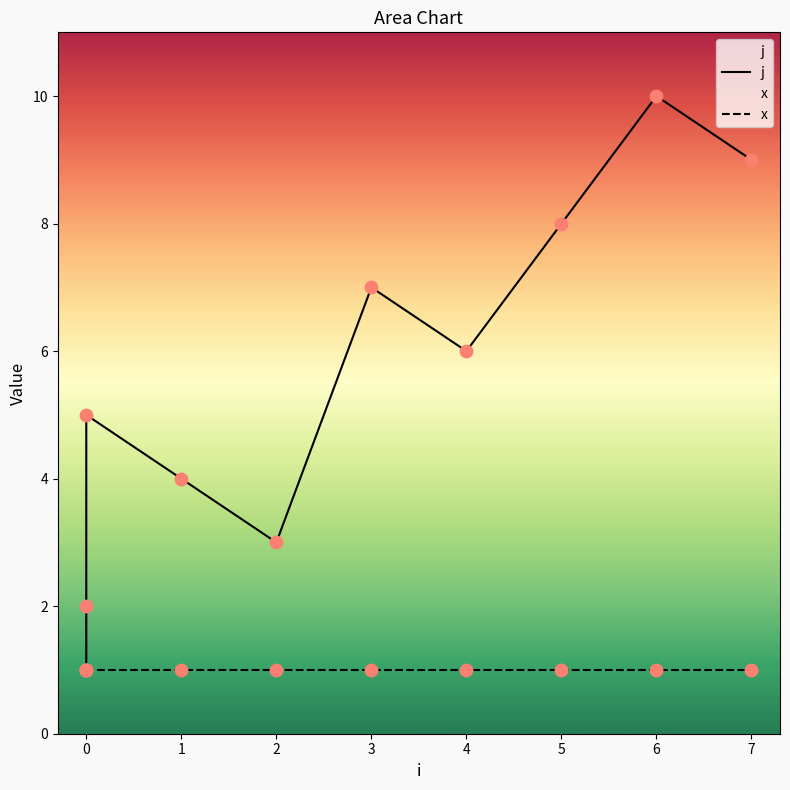

At how many categories does at least one series exceed 7?

3